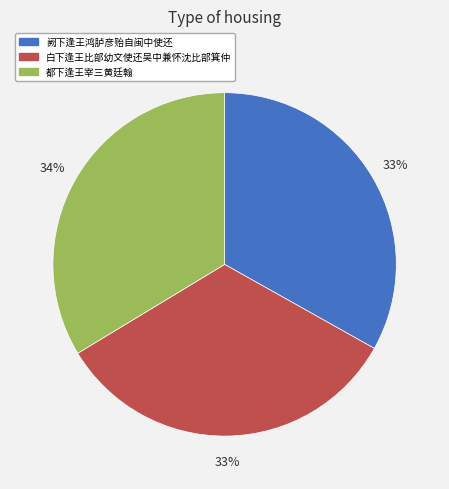

Count the number of slices in the pie.

3